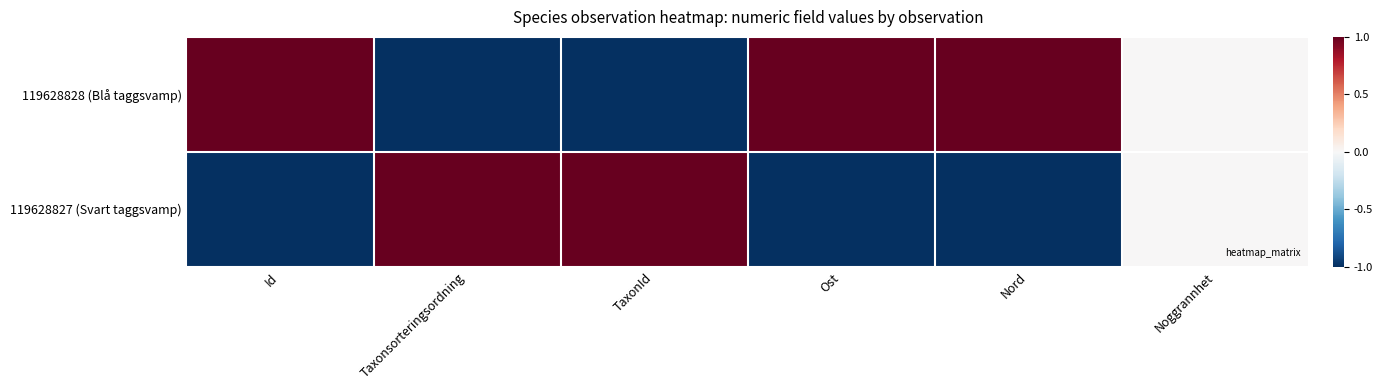

What is the minimum value shown in the chart?

-1